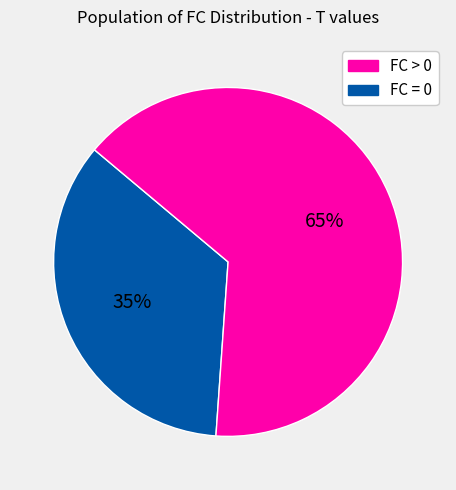

Is there a majority slice in this chart?

Yes